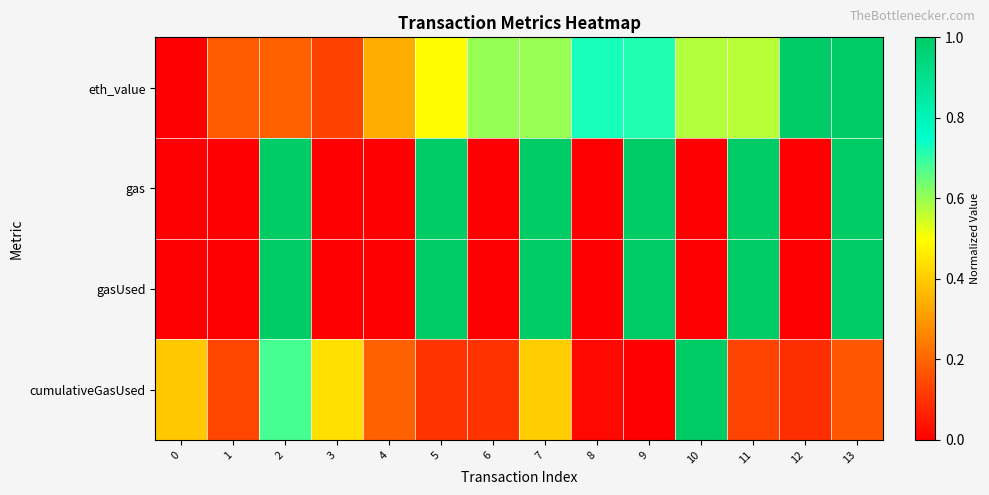

Reading left to right, what are all the values shown in this chart?

eth_value: 0=0.0	1=0.2	2=0.2	3=0.1	4=0.3	5=0.5	6=0.6	7=0.6	8=0.7	9=0.7	10=0.6	11=0.6	12=1.0	13=1.0
gas: 0=0.0	1=0.0	2=1.0	3=0.0	4=0.0	5=1.0	6=0.0	7=1.0	8=0.0	9=1.0	10=0.0	11=1.0	12=0.0	13=1.0
gasUsed: 0=0.0	1=0.0	2=1.0	3=0.0	4=0.0	5=1.0	6=0.0	7=1.0	8=0.0	9=1.0	10=0.0	11=1.0	12=0.0	13=1.0
cumulativeGasUsed: 0=0.4	1=0.1	2=0.7	3=0.4	4=0.2	5=0.1	6=0.1	7=0.4	8=0.0	9=0.0	10=1.0	11=0.1	12=0.1	13=0.2